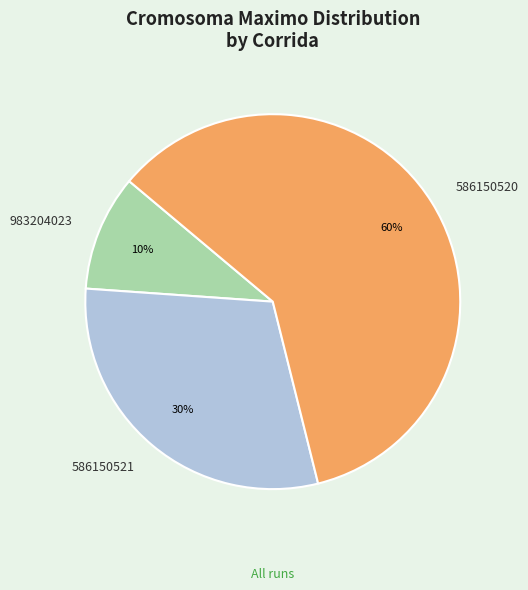

To the nearest percent, what is the average slice percentage?

33%